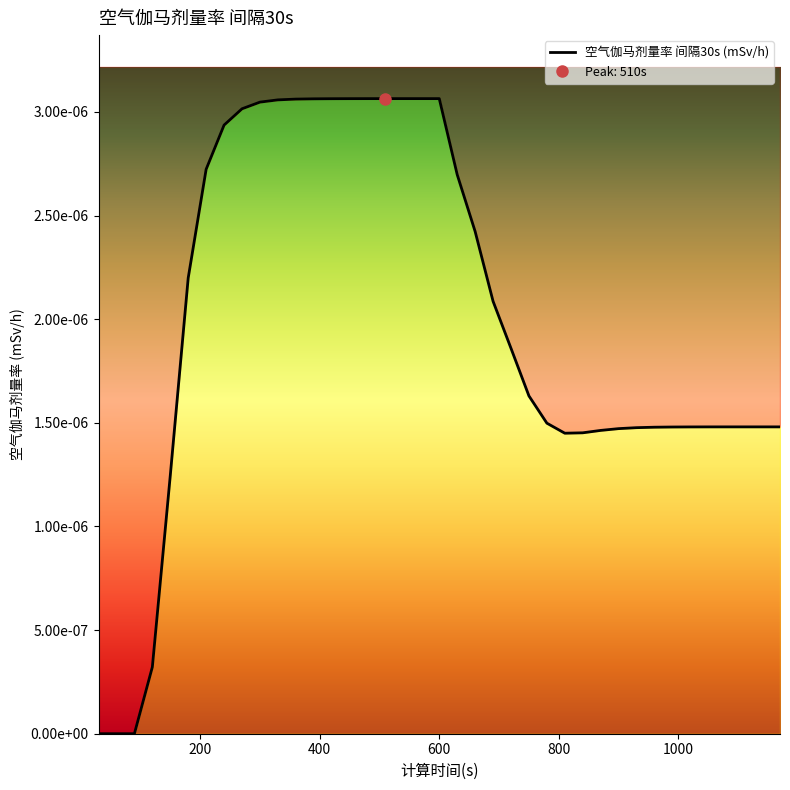

How many data points are above 0?

36